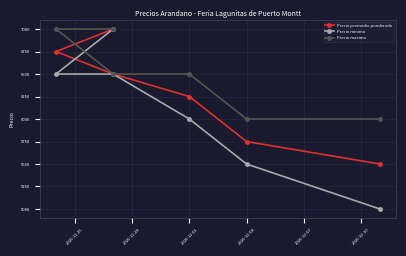

What value does the Precio maximo series have at 2020-12-10, to the nearest 100?

6000